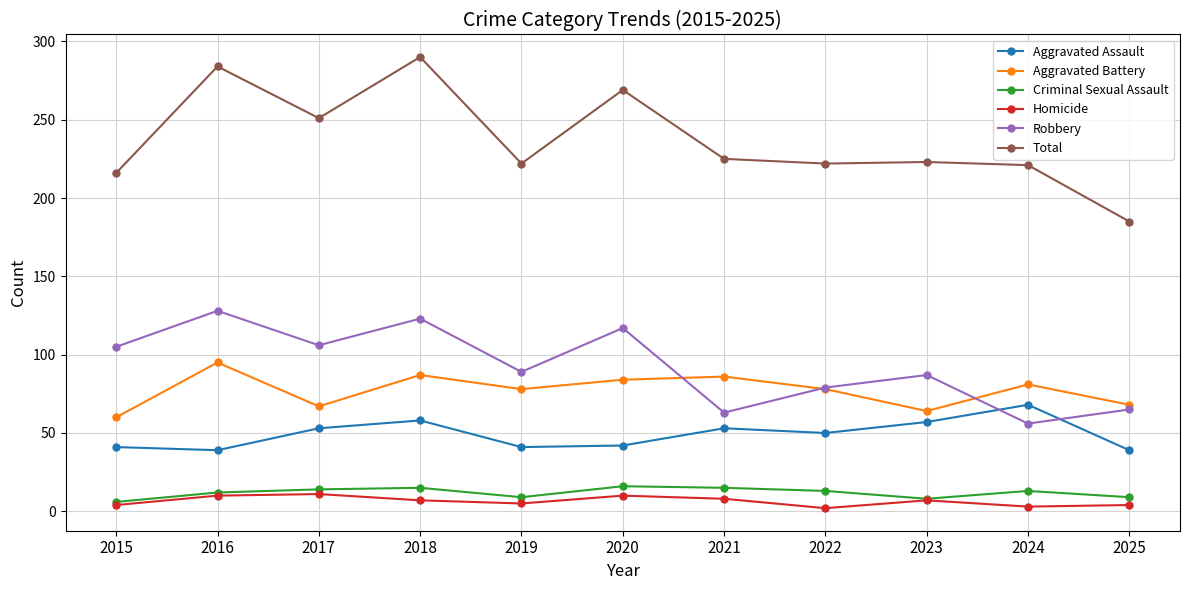

Where is the first local minimum for Aggravated Battery?

2017